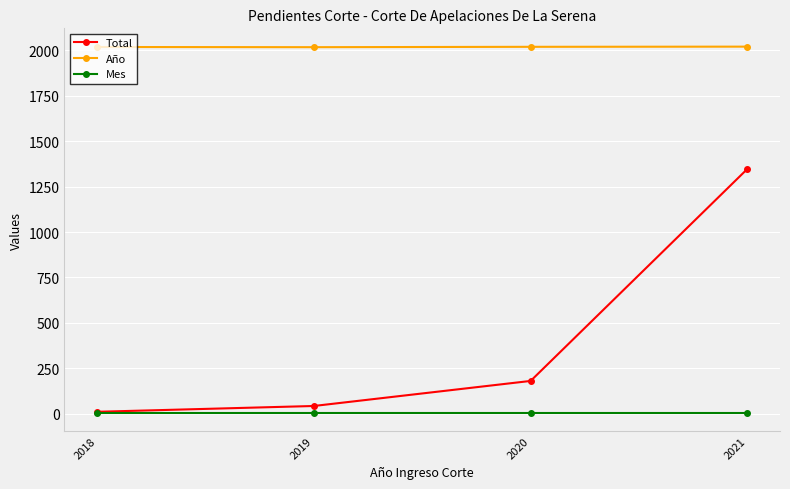

True or false: Mes and Año cross at least once.

False